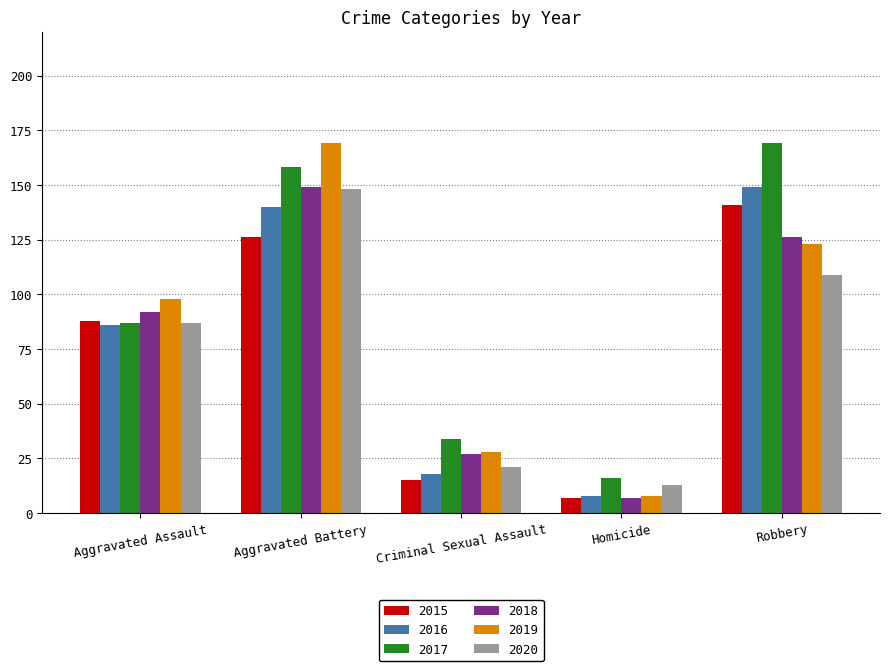

What is the sum of all 2018 values?

401